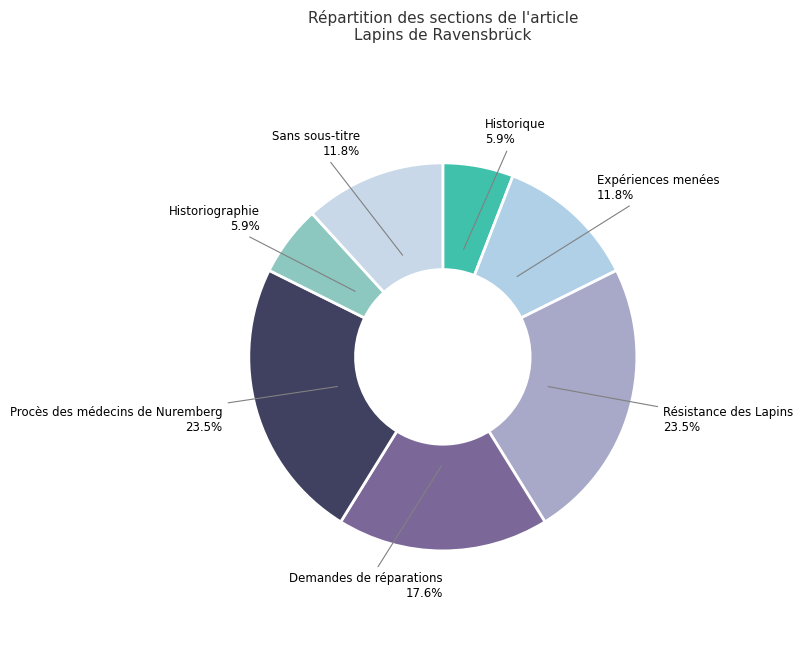

Count the number of slices in the pie.

7